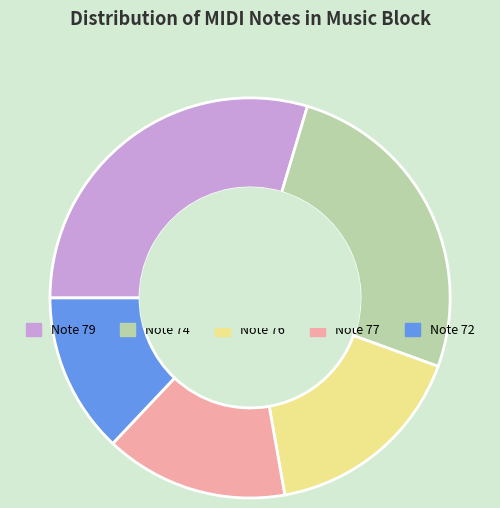

Is there a majority slice in this chart?

No